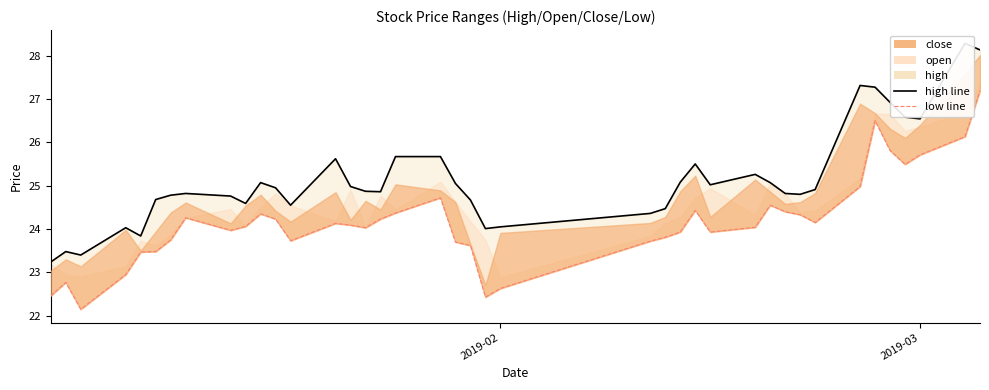

True or false: high has more than 0 interior local peaks.

True